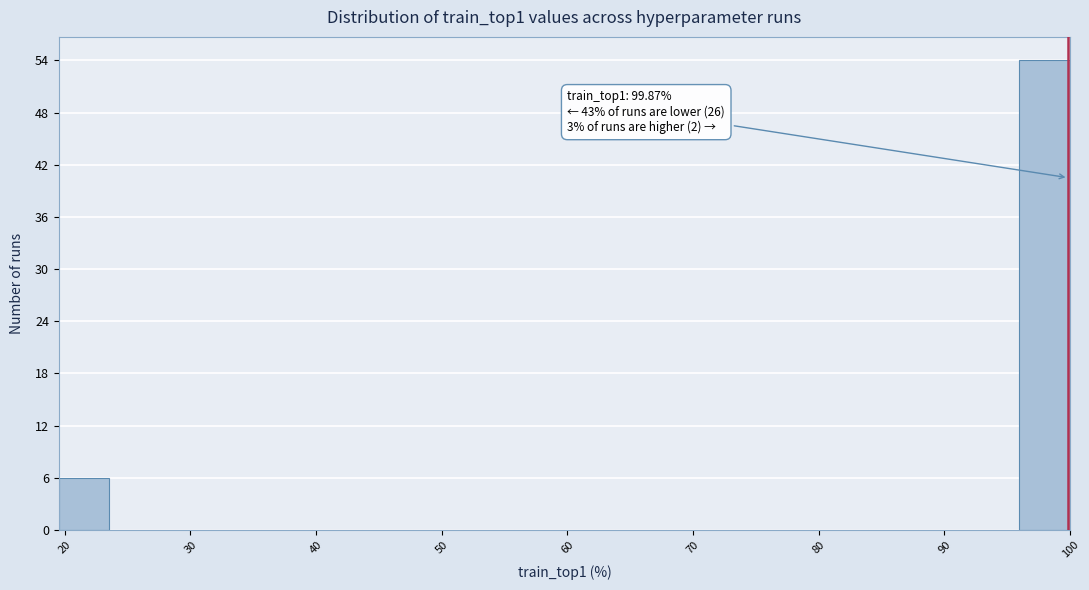

Over which range of the x-axis is the bar tallest?

96 to 100